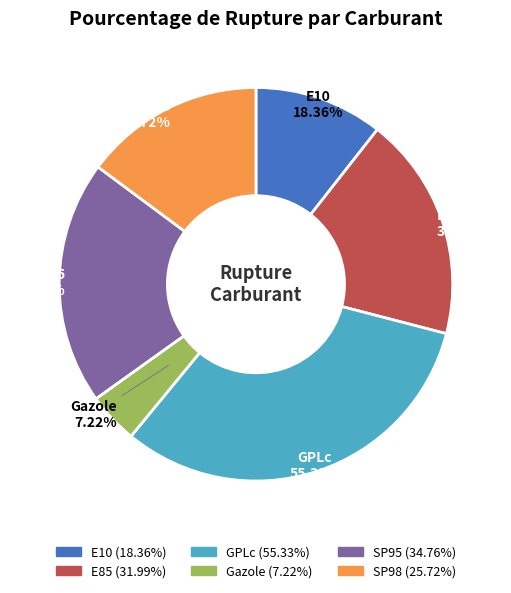

To the nearest percent, what percentage of the pie is SP98?

15%